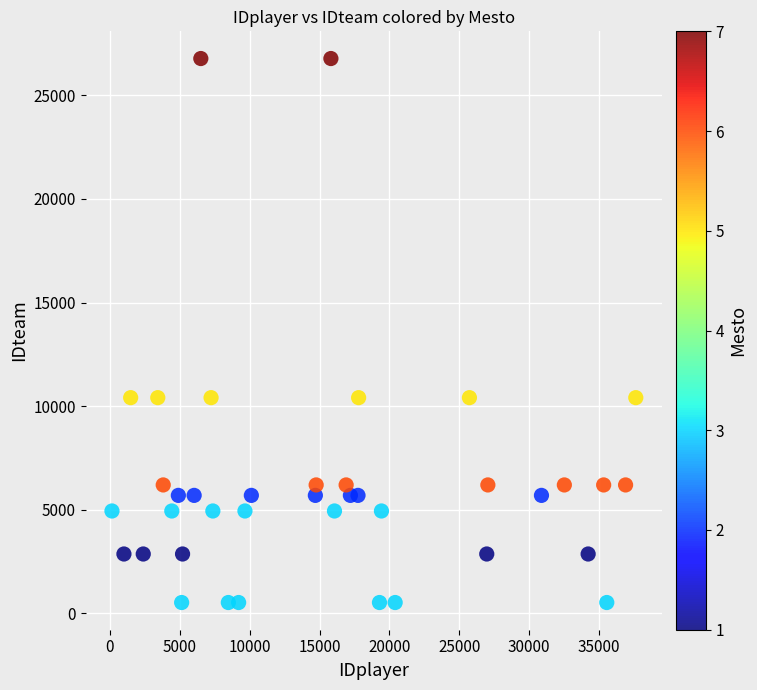

What is the range of X values (max minus min)?

37485